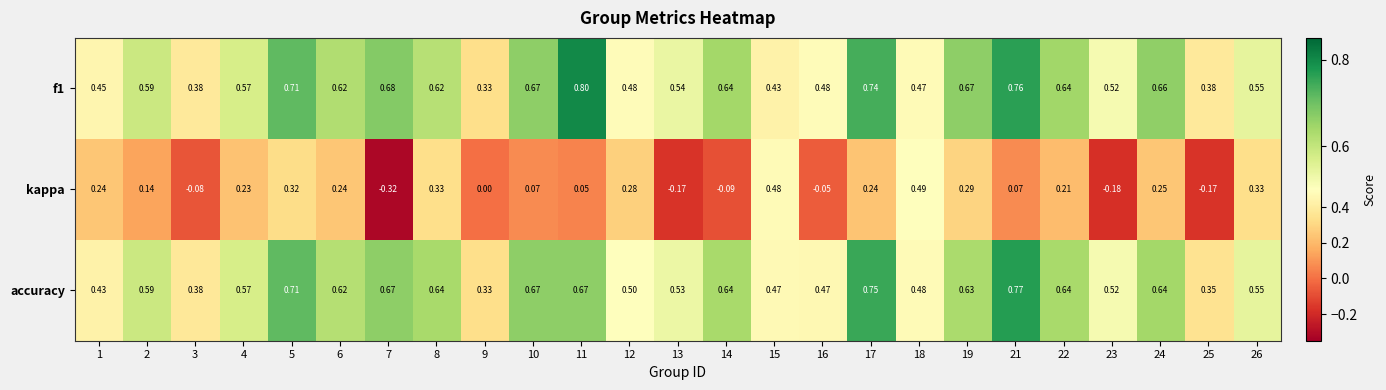

At which category is the sum across all series the highest?

5